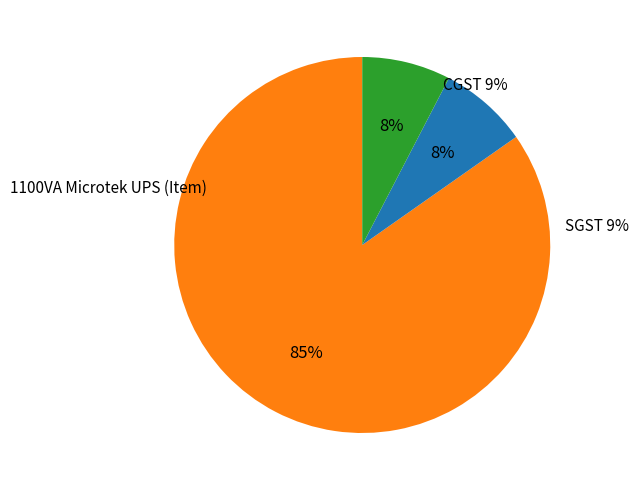

How many segments does this pie chart have?

3